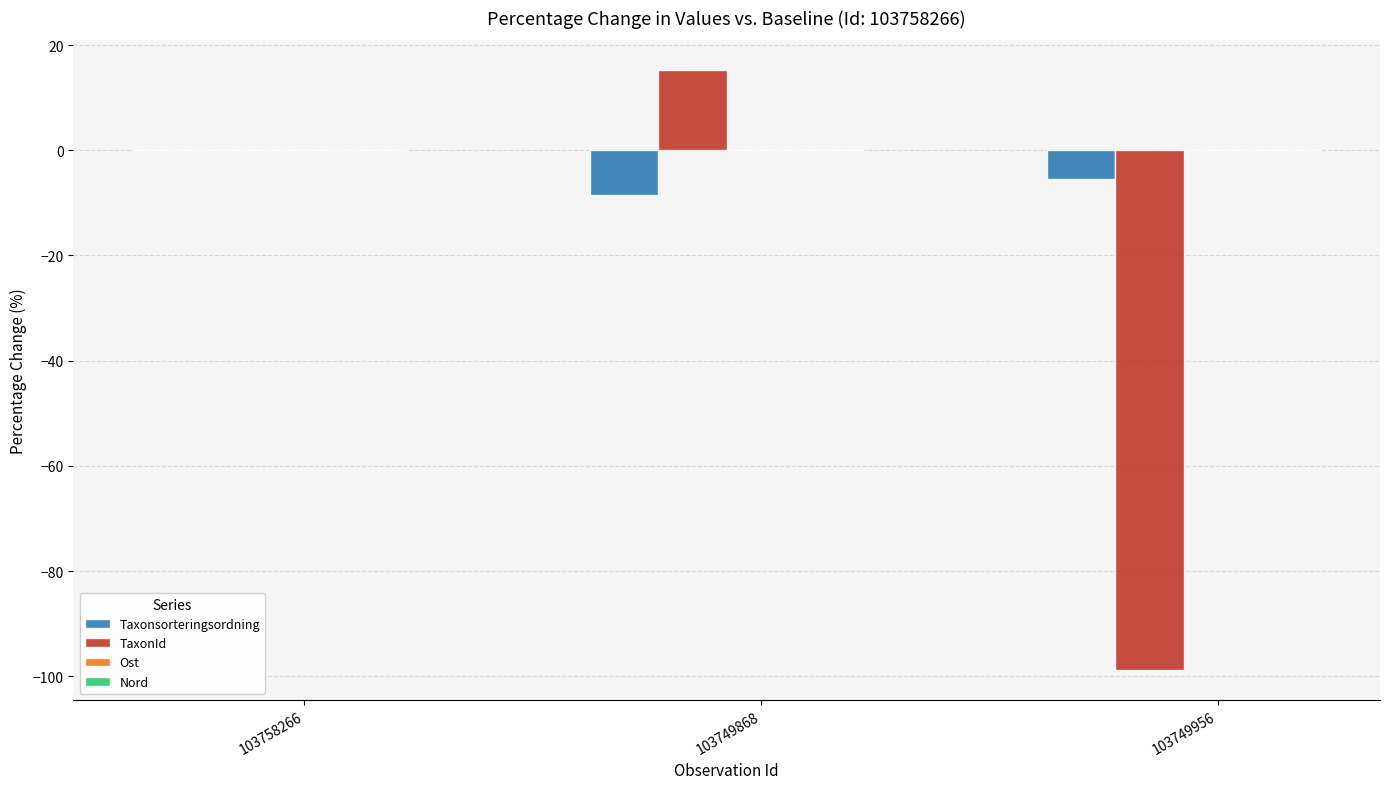

Which series changed the most between 103749868 and 103749956?

TaxonId